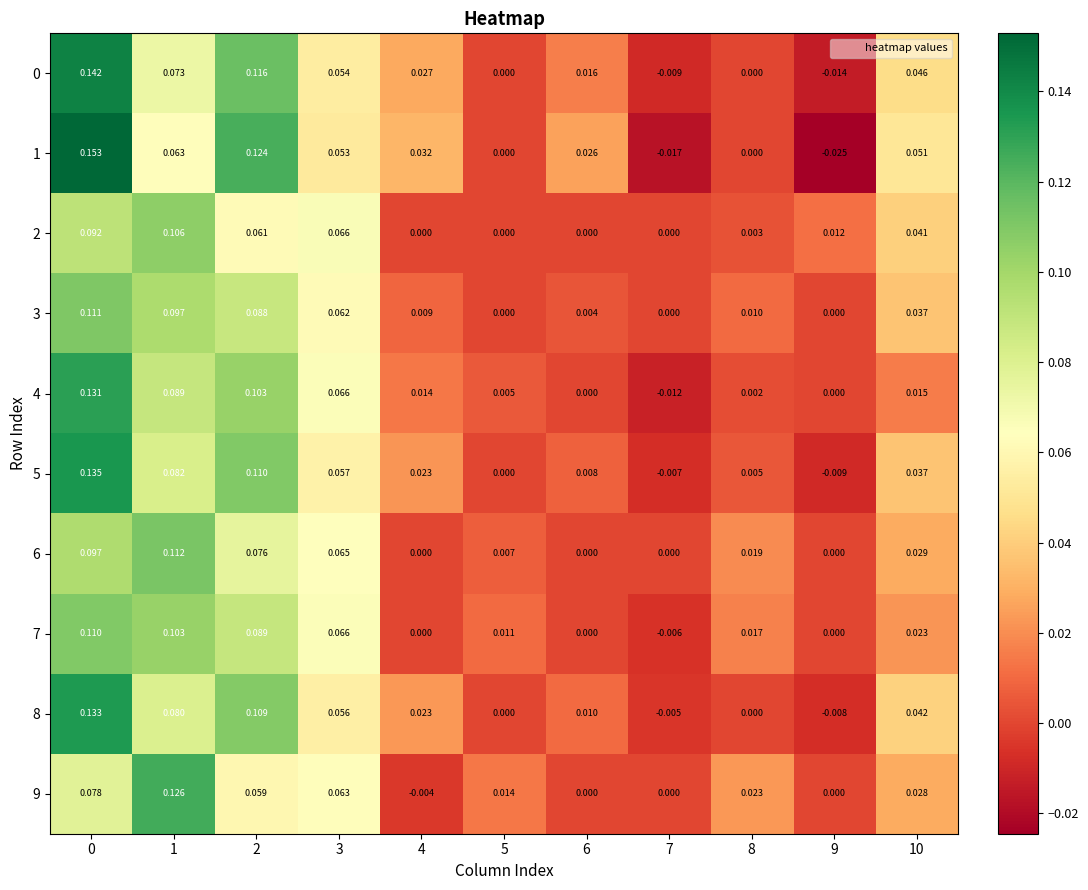

Is the value of 5 at 3 greater than the value of 3 at 5?

Yes